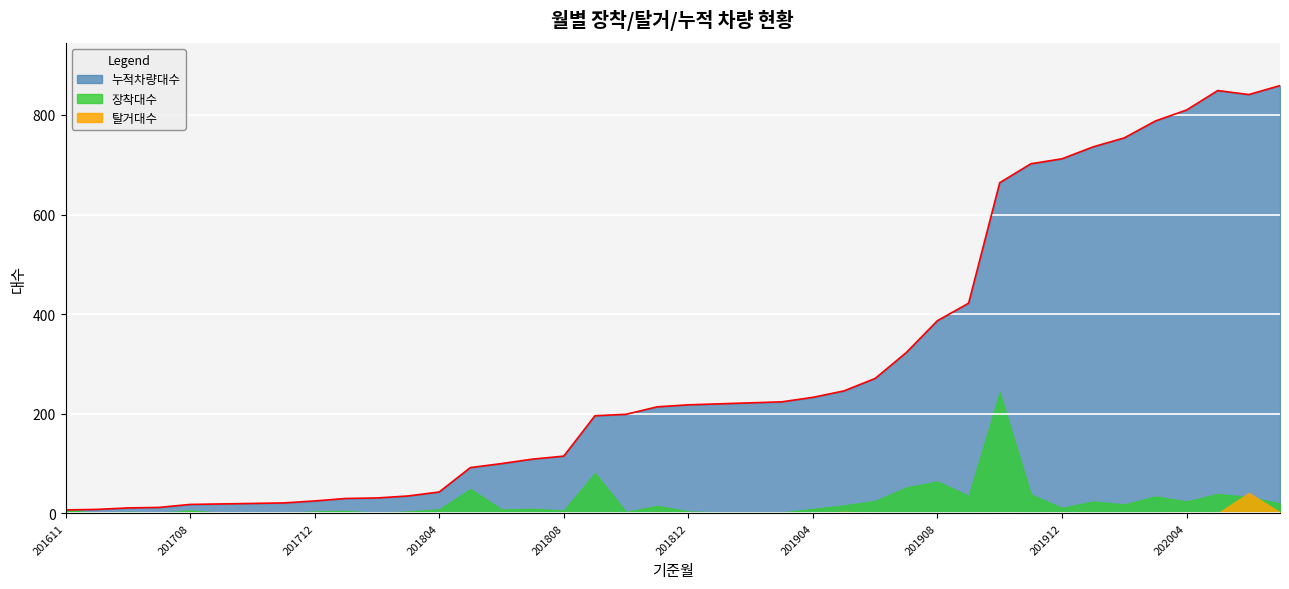

Is it true that 탈거대수 equals 0 at 202002?

True